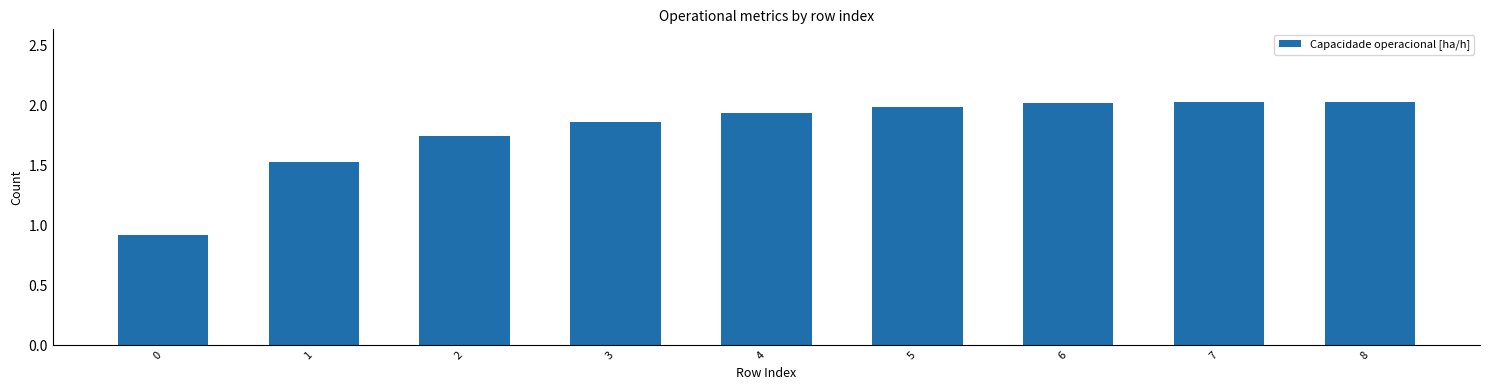

What is the maximum value shown in the chart?

2.0